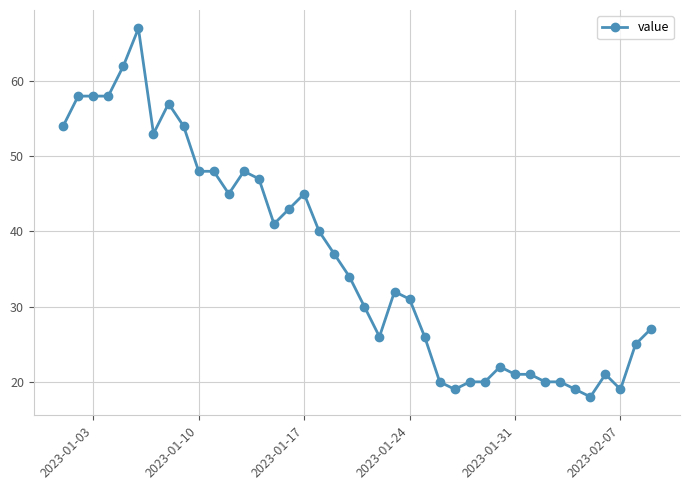

True or false: the data has more than 0 interior local peaks.

True